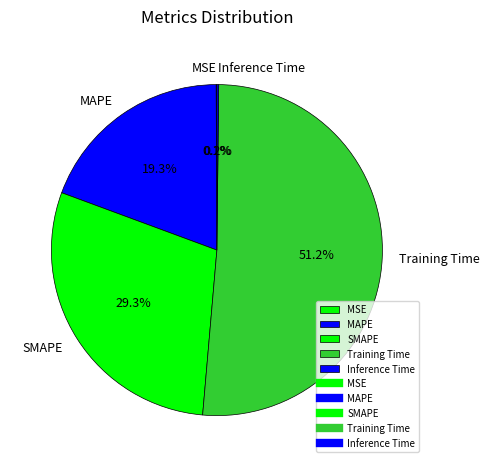

Does Training Time account for over 50% of the chart?

Yes